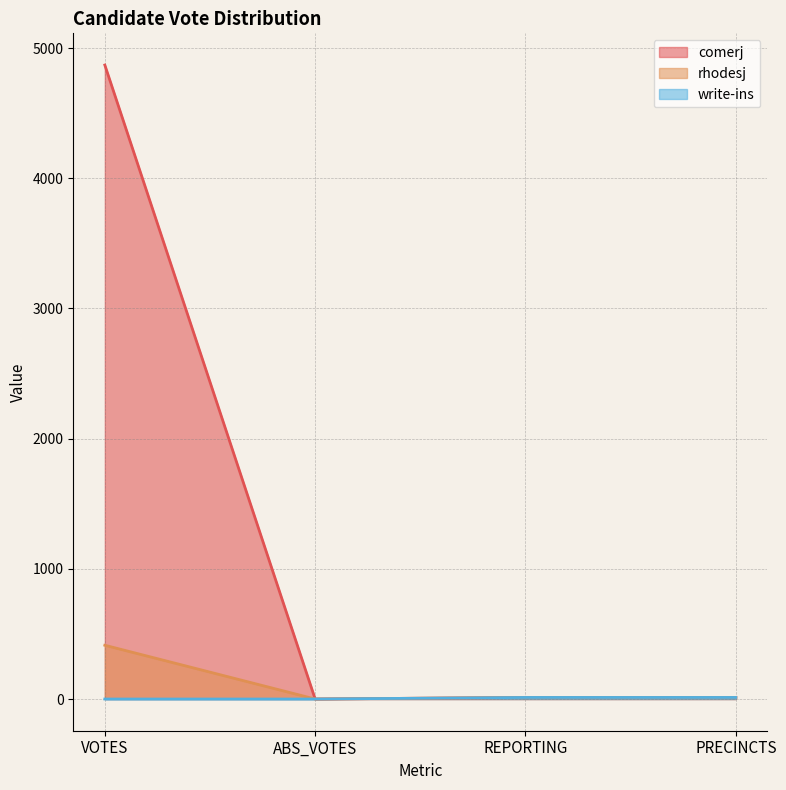

How many data points in rhodesj are above 12?

1